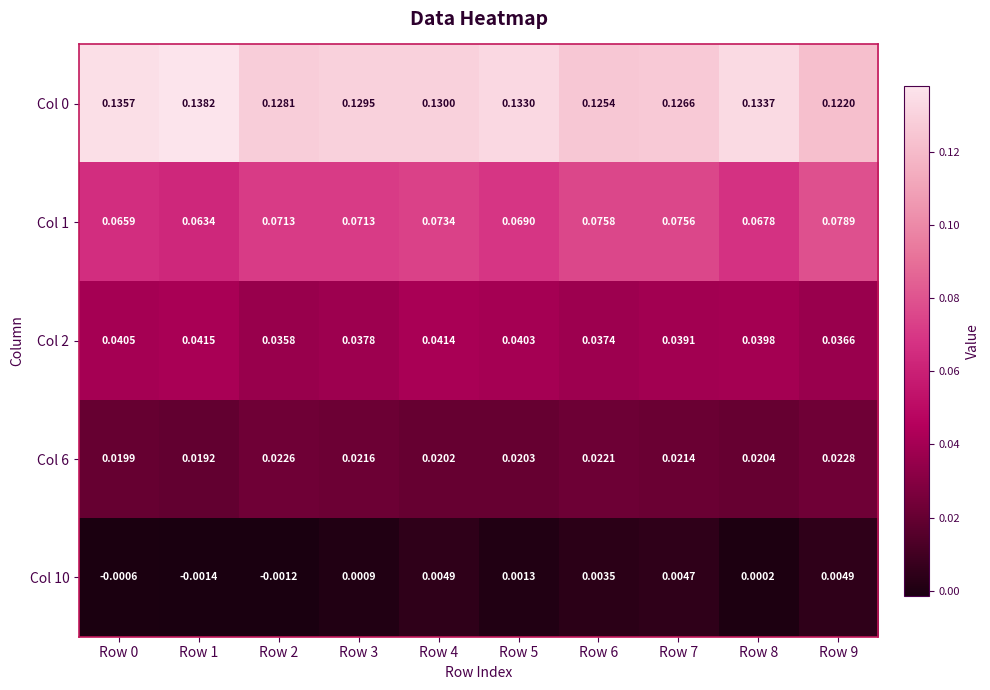

Is the value of Col 2 at Row 2 greater than the value of Col 6 at Row 9?

Yes